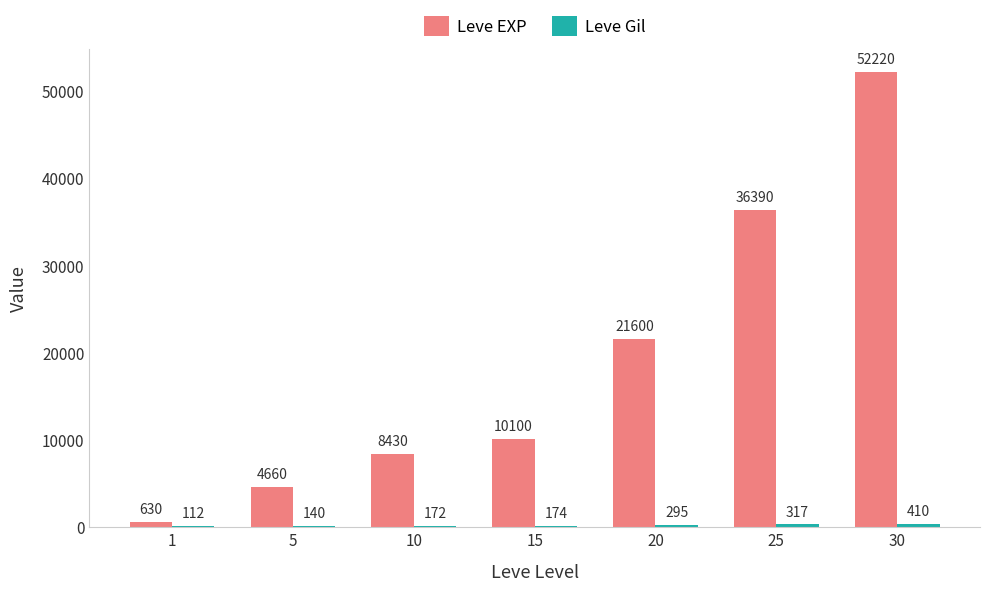

Is it true that Leve EXP equals 8430 at 10?

True